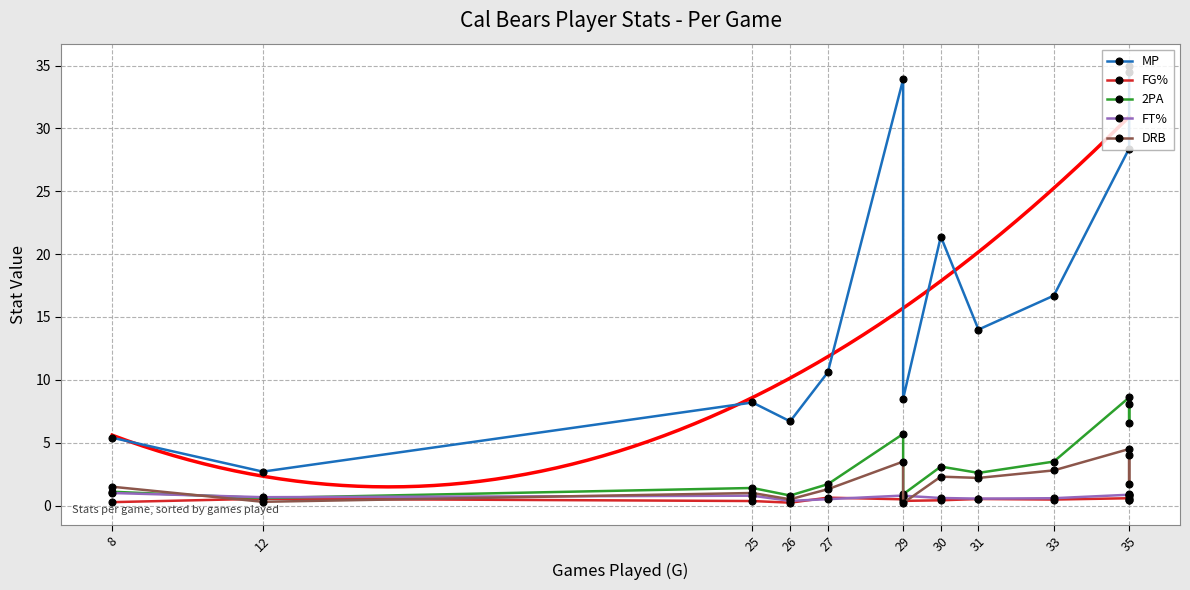

What is the value of the DRB point at the 9th from the left?

2.2